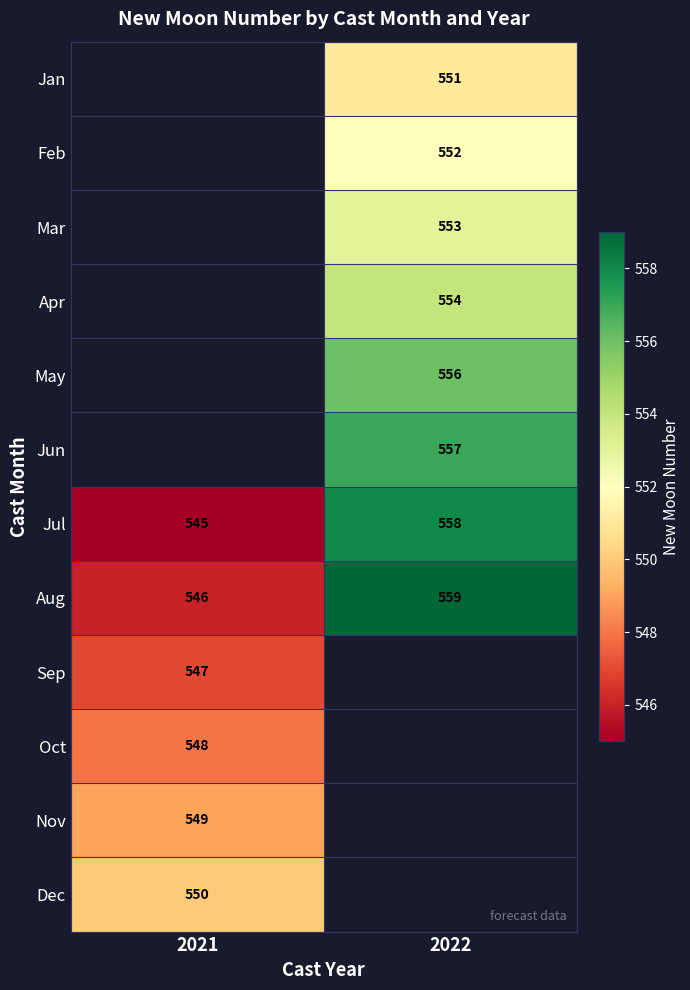

What value does the Jul series have at 2022?

558